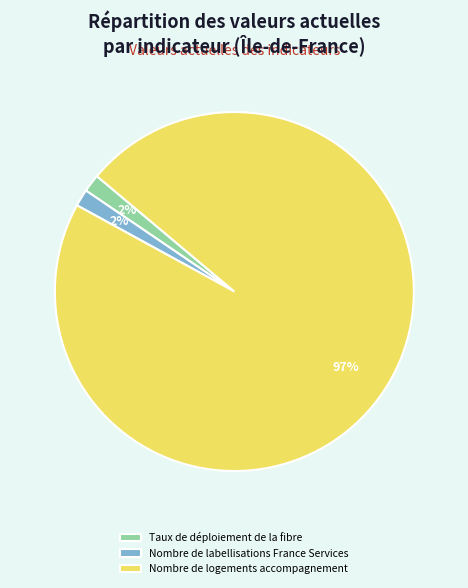

Is it true that Nombre de logements accompagnement is 97% of the pie?

True